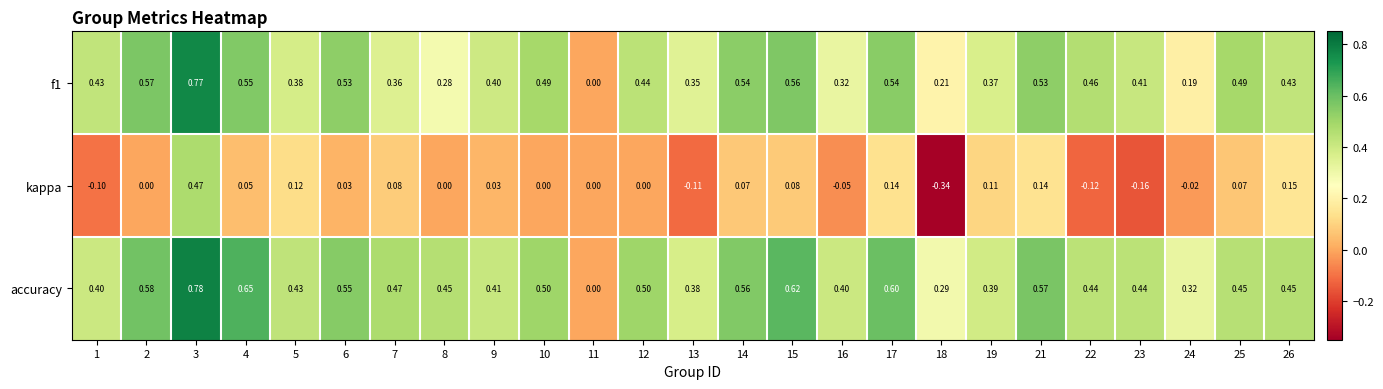

Rank the series by their maximum value, from highest to lowest.

accuracy, f1, kappa